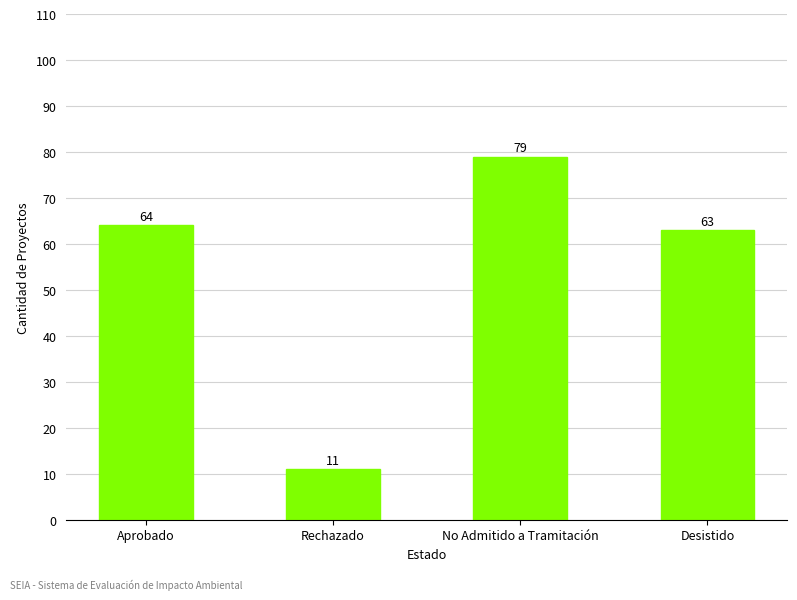

How many distinct data groups are displayed?

1